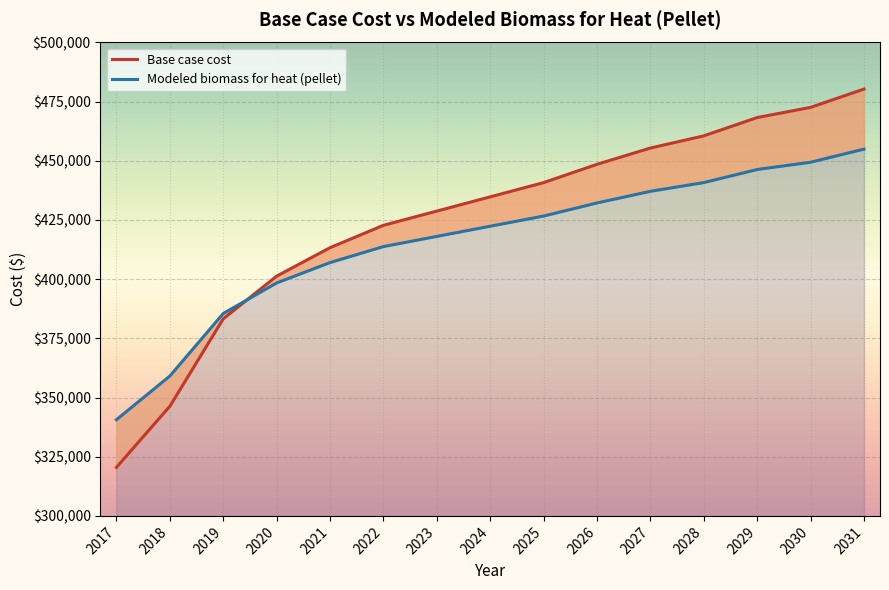

Reading left to right, extract all data points from this chart.

Base case cost: 320523.5	346297.4	383240.0	401281.8	413309.6	422760.0	428773.9	434787.8	440801.7	448533.9	455407.0	460561.7	468293.9	472589.6	480321.7
Modeled biomass for heat (pellet): 340644.1	359080.2	385505.3	398410.6	407014.2	413774.1	418075.8	422377.6	426679.4	432210.2	437126.5	440813.7	446344.5	449417.2	454948.1